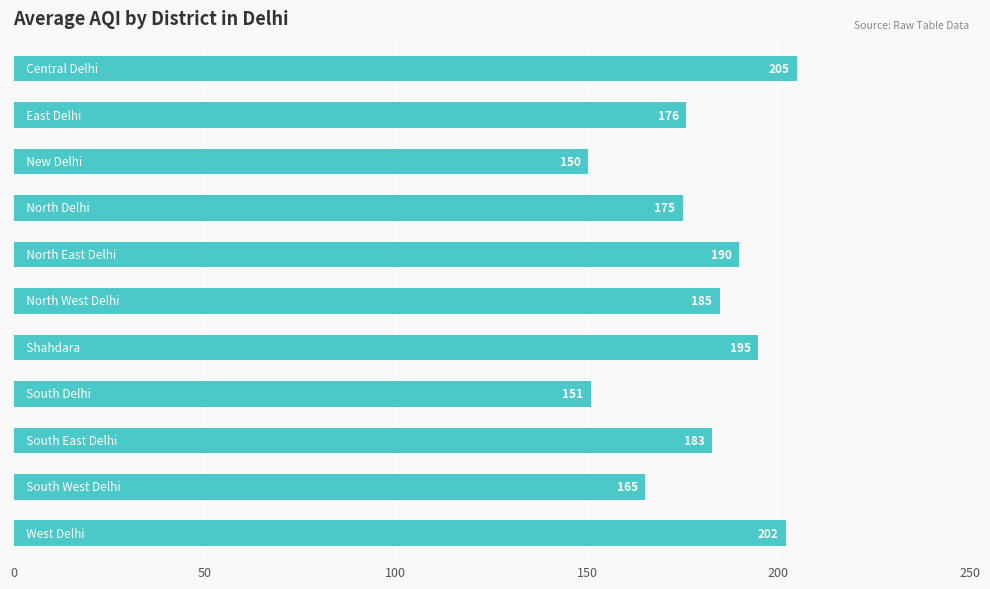

What is the average value?

179.7